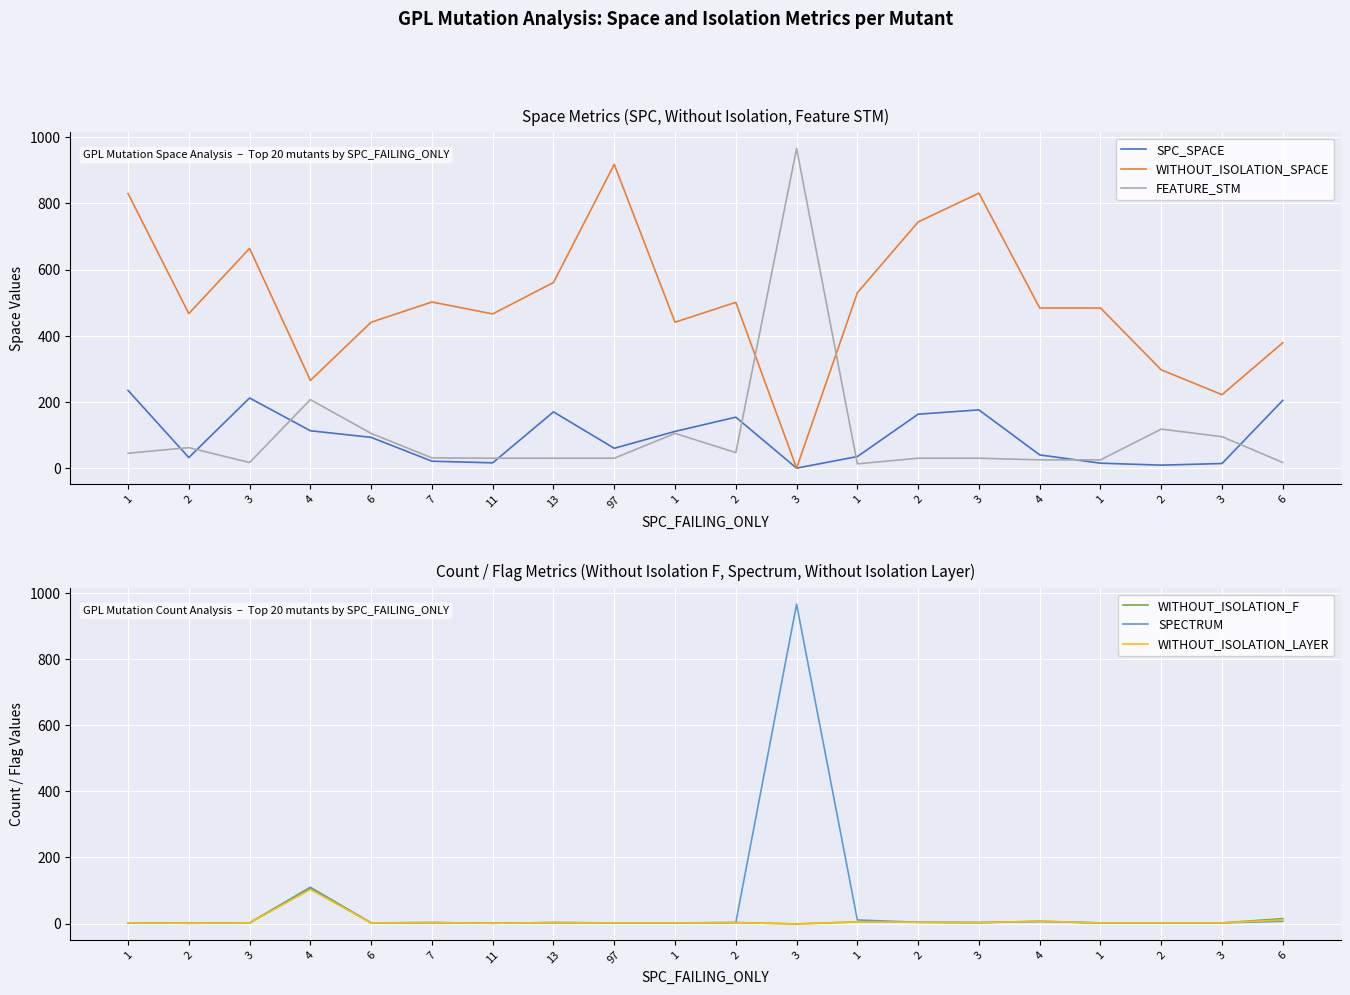

In FEATURE_STM, how many points are higher than both neighbors (excluding endpoints)?

5